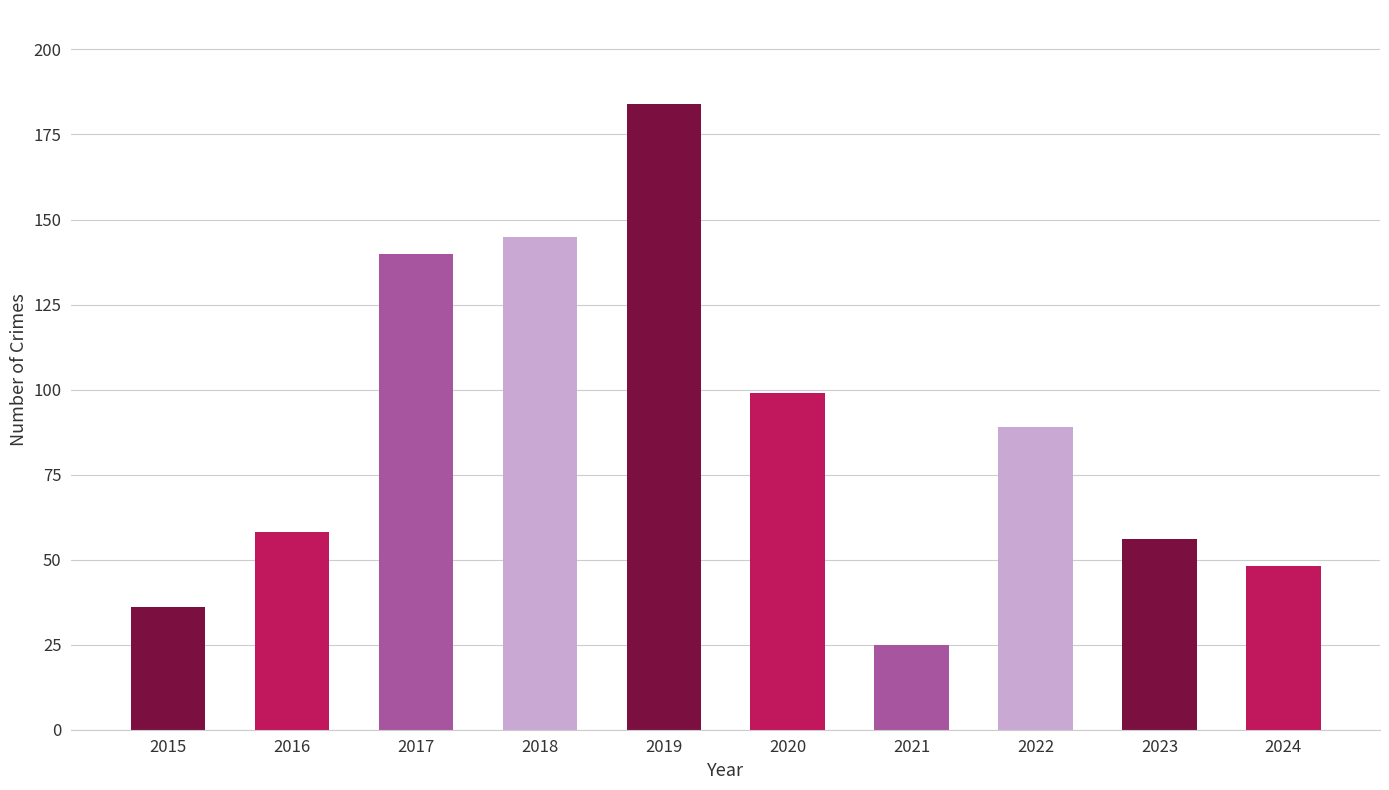

Rank the categories by value from lowest to highest.

2021, 2015, 2024, 2023, 2016, 2022, 2020, 2017, 2018, 2019